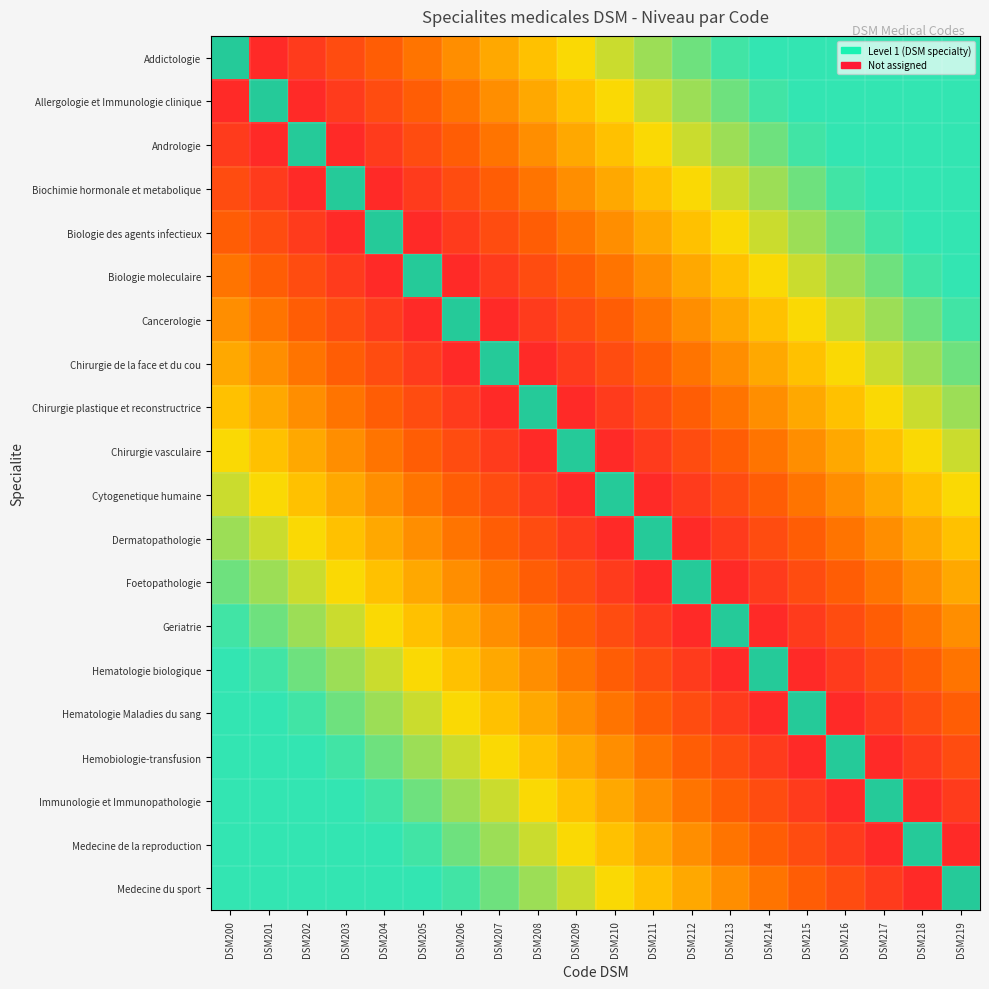

The value of Cancerologie at DSM203 is 0. True or false?

True